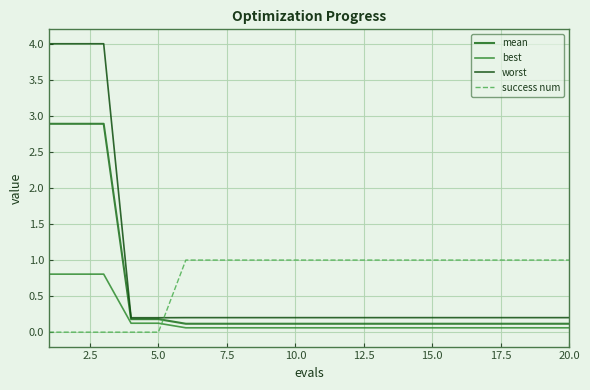

What is the difference between the maximum and minimum values in the best series?

0.7